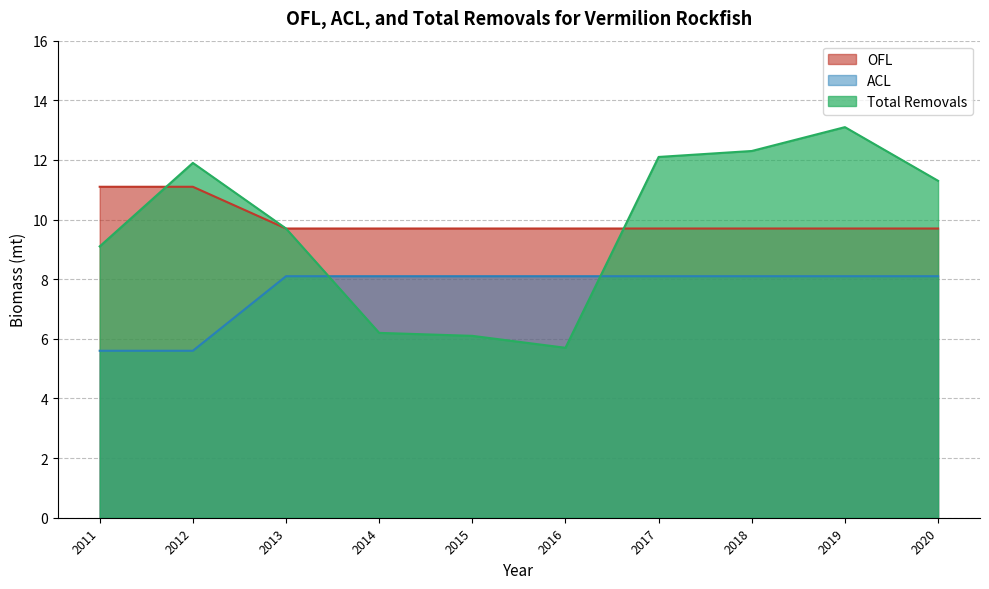

The value of OFL at 2016 is 2.4. True or false?

False